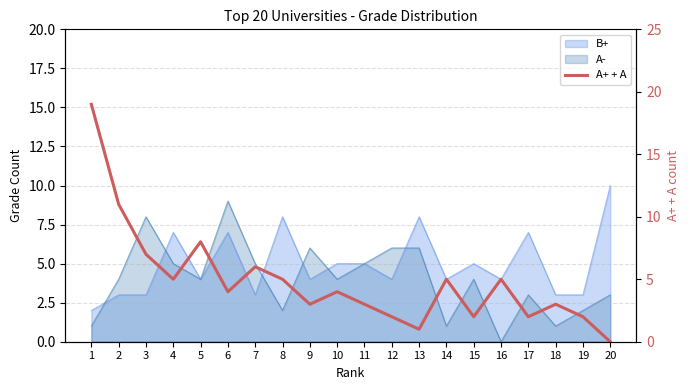

The value at 12 is 2. True or false?

True